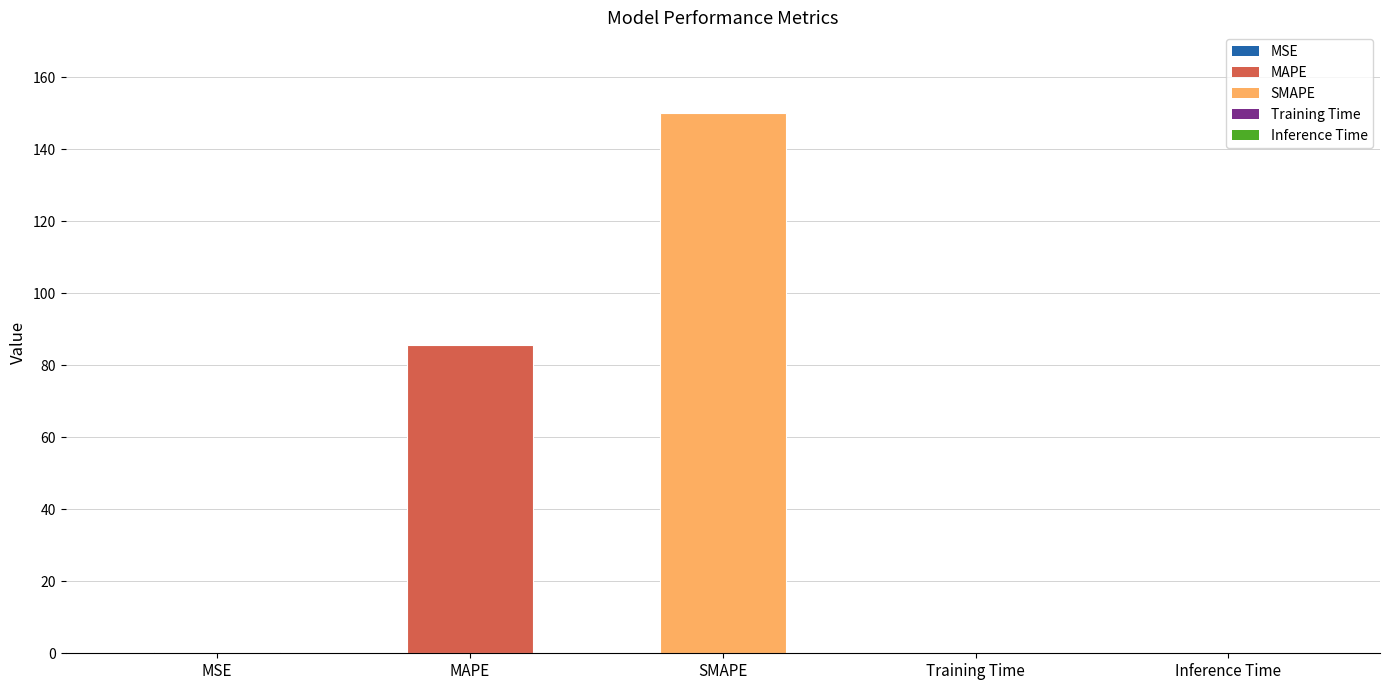

Is it true that the value at MAPE is 134.5?

False